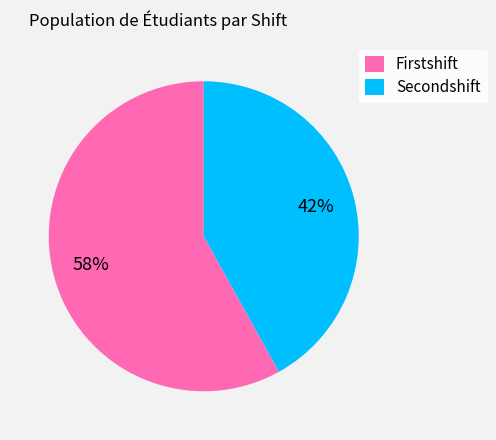

How many slices are in this pie chart?

2